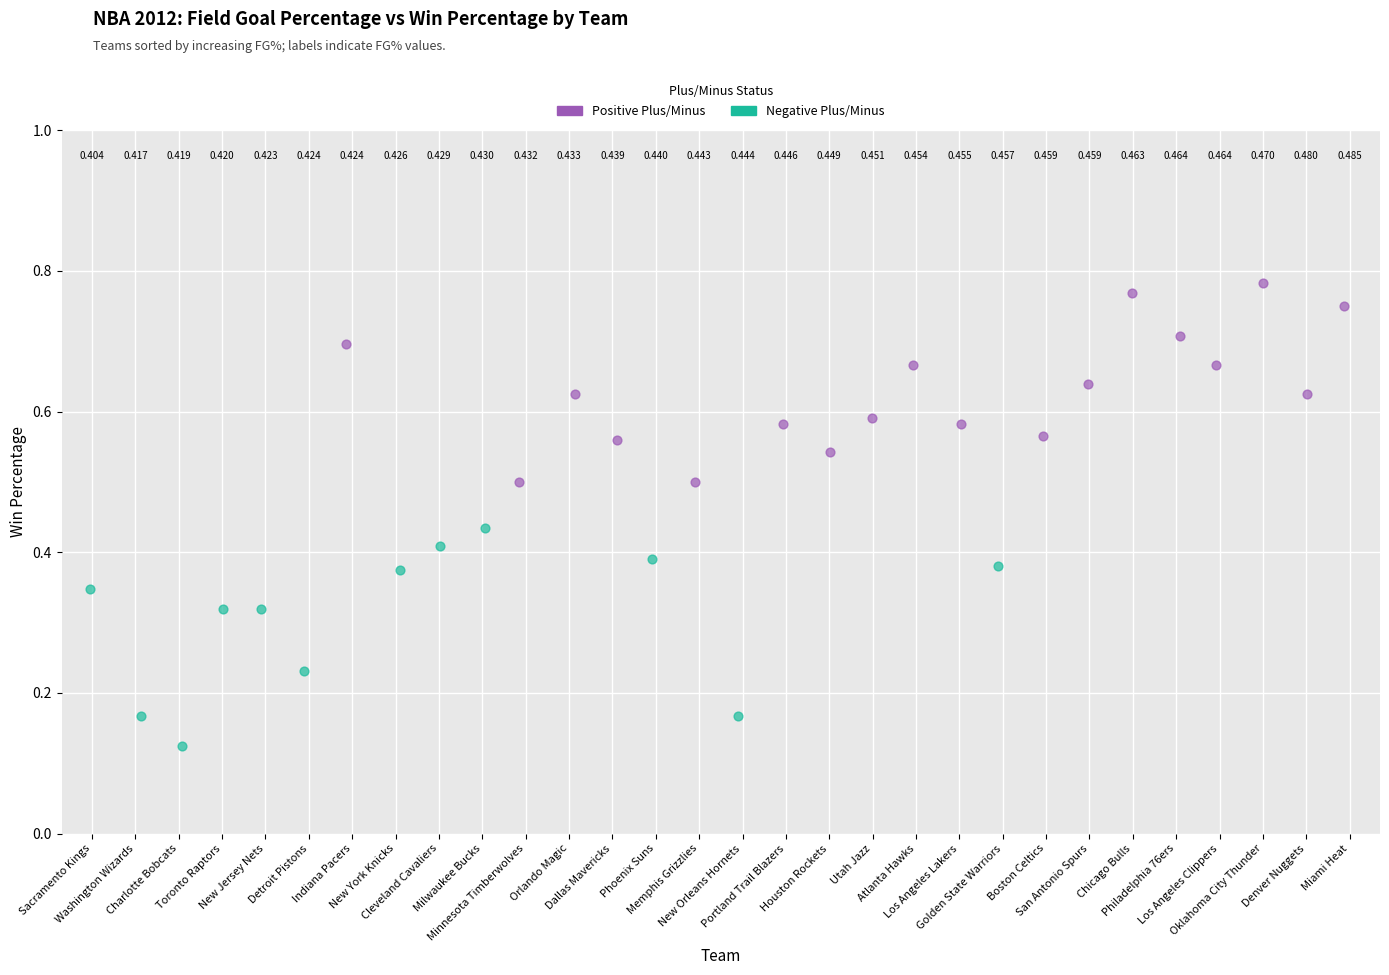

Which series contains the highest Y value?

Positive Plus/Minus